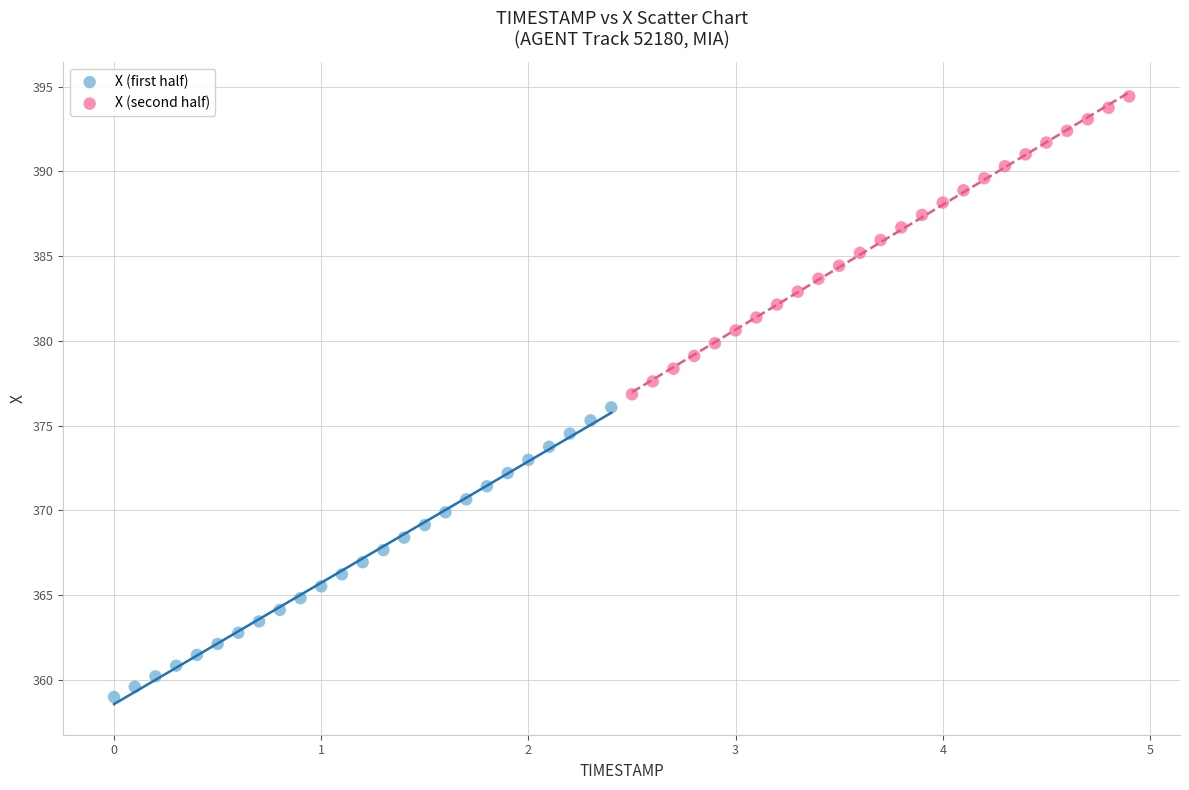

What are all the series names shown in the legend?

X (first half), X (second half)